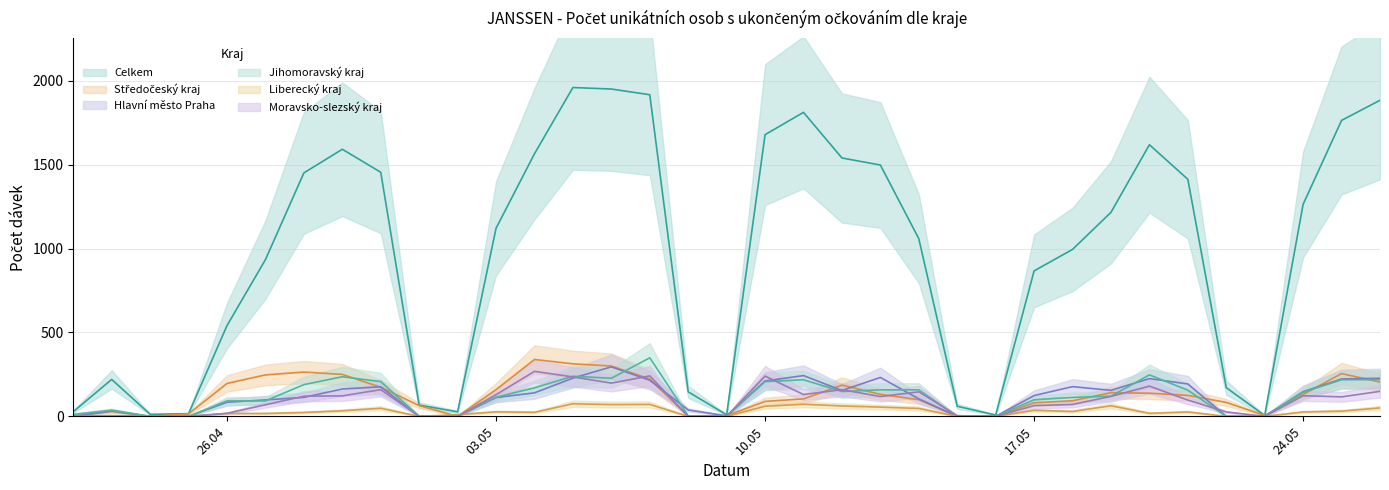

How many data points in Moravsko-slezský kraj are above 116?

17